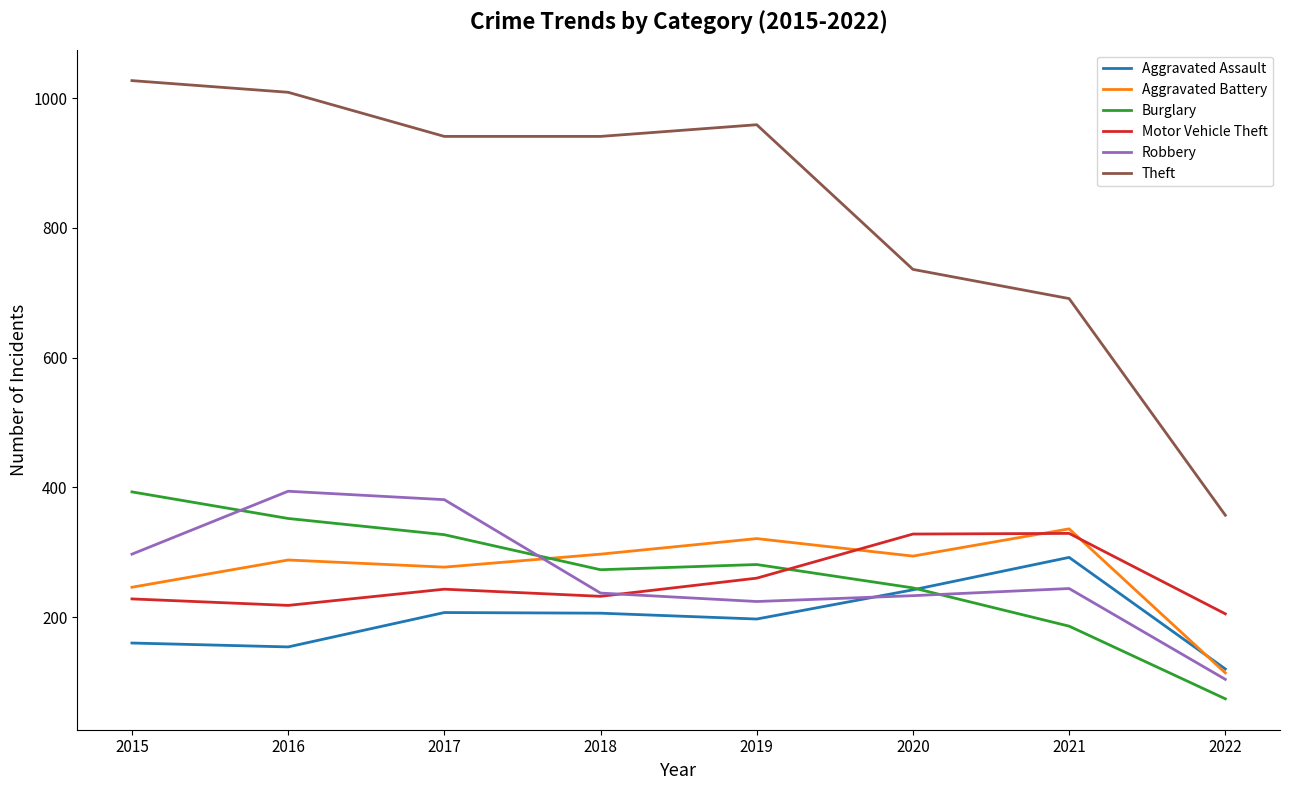

In Aggravated Battery, how many points are lower than both neighbors (excluding endpoints)?

2